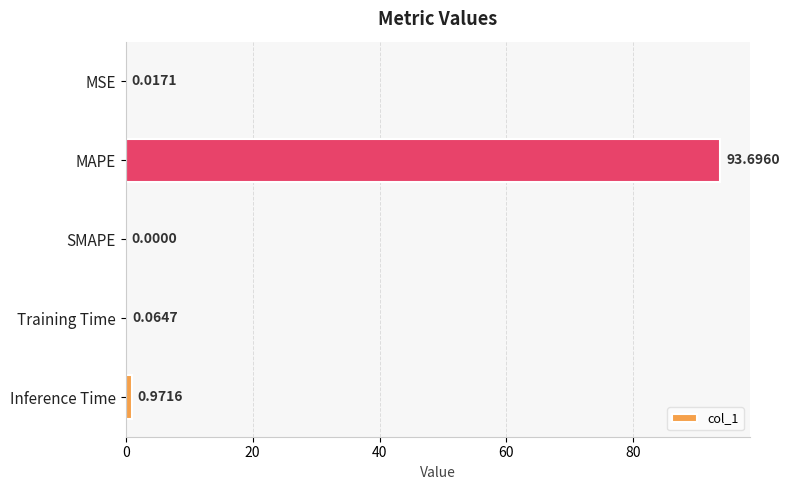

Where is the data nearest to the value 46?

Inference Time